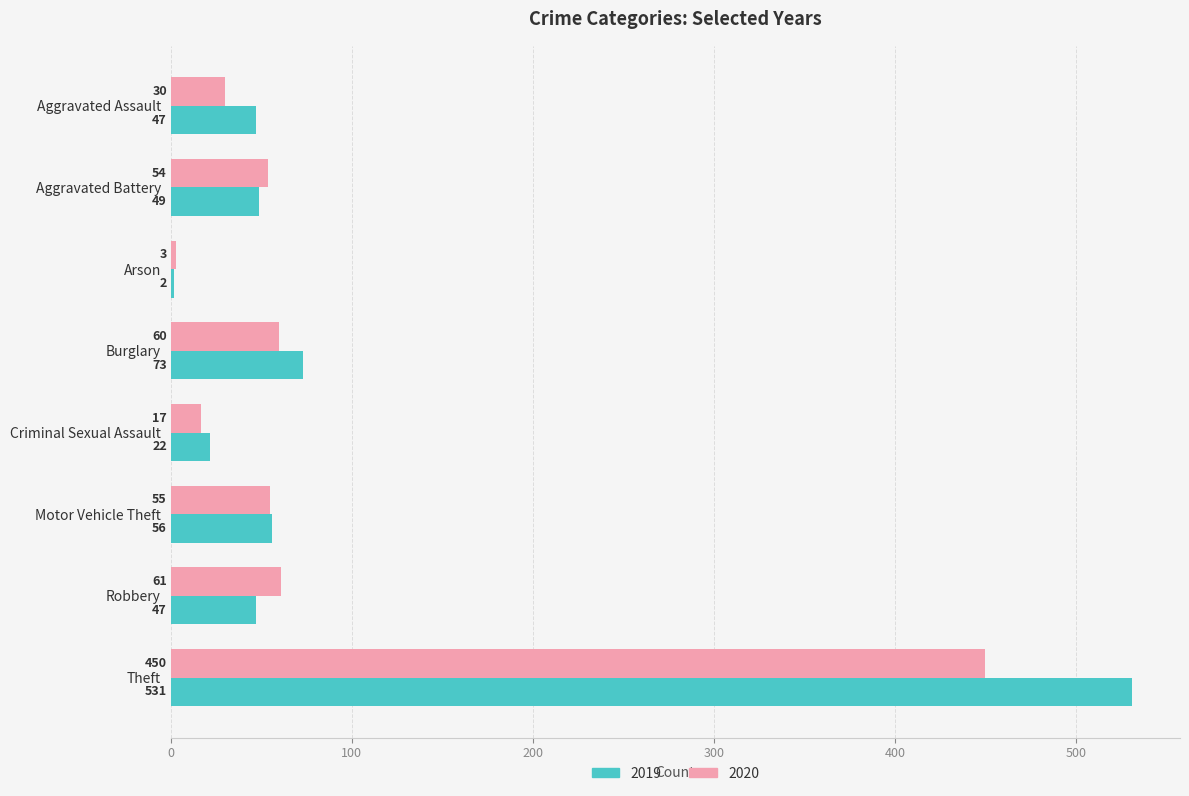

Is the value of 2019 at Burglary greater than the value of 2020 at Robbery?

Yes